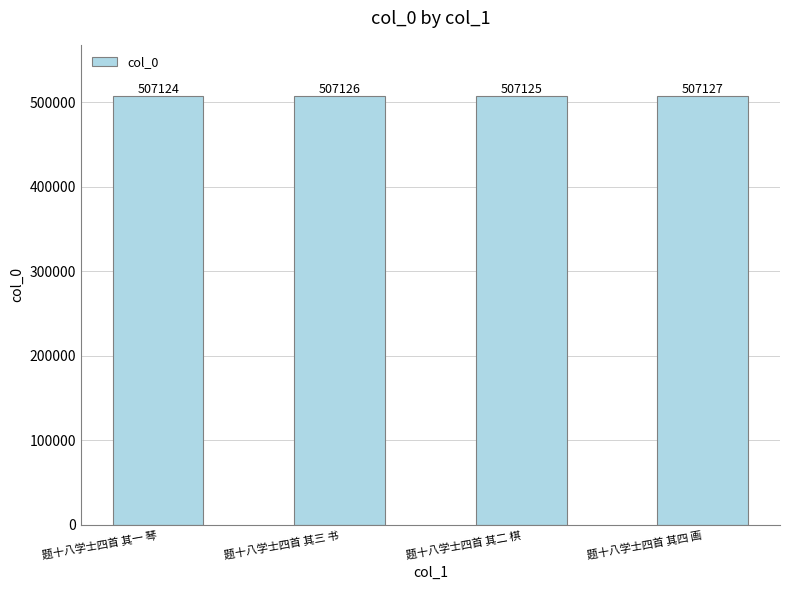

What is the difference between the maximum and second lowest values?

2